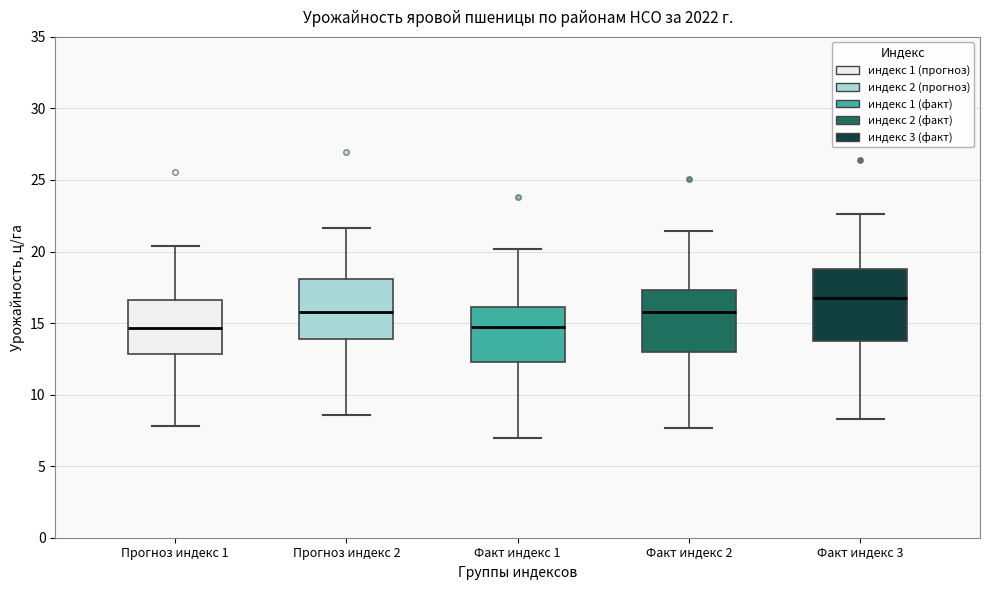

Which box's median line is the highest?

Факт индекс 3